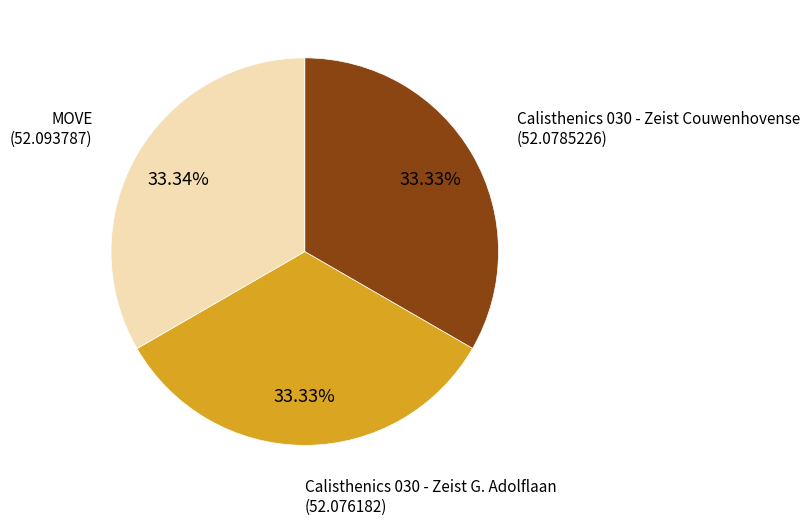

Is there a majority slice in this chart?

No